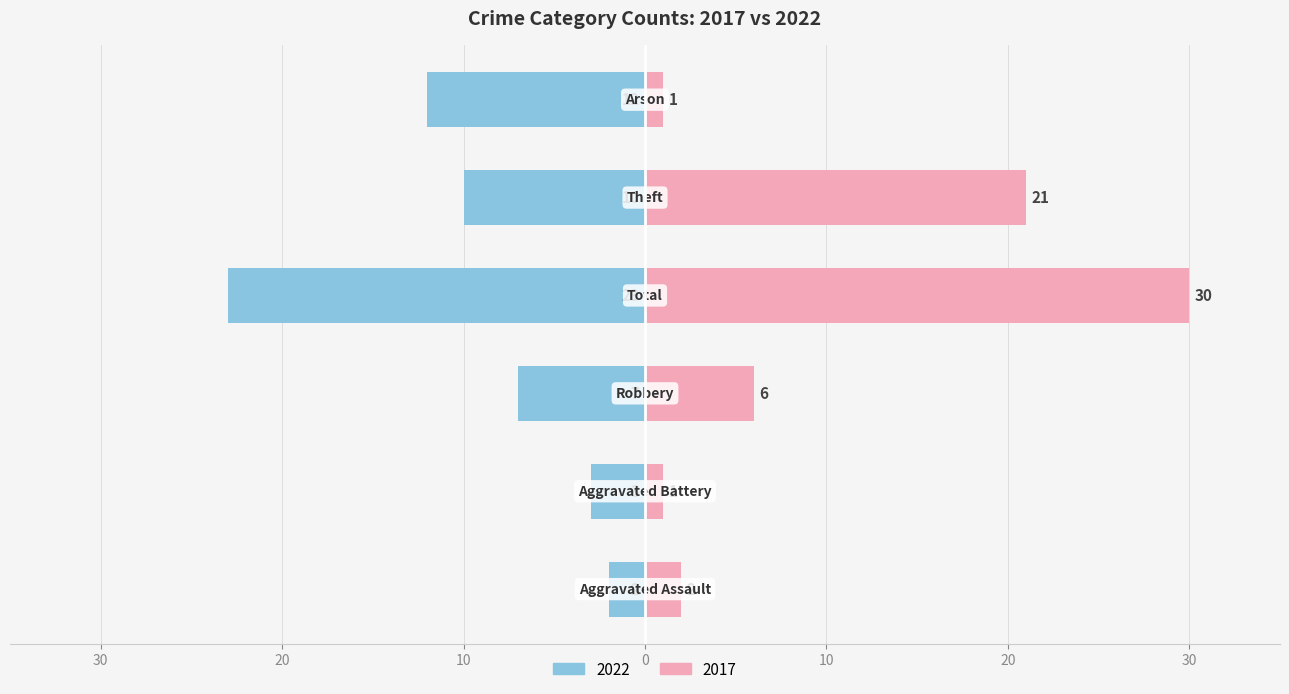

What is the sum of all Right (2017) values?

61